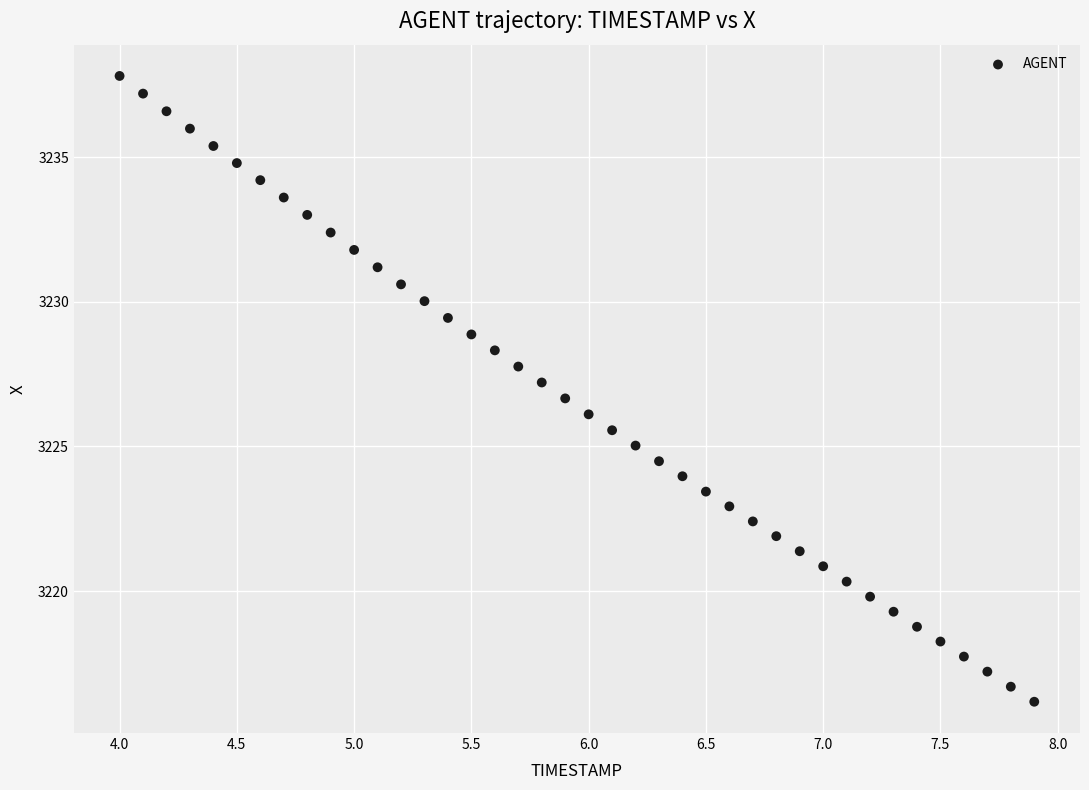

What is the range of Y values (max minus min)?

21.6